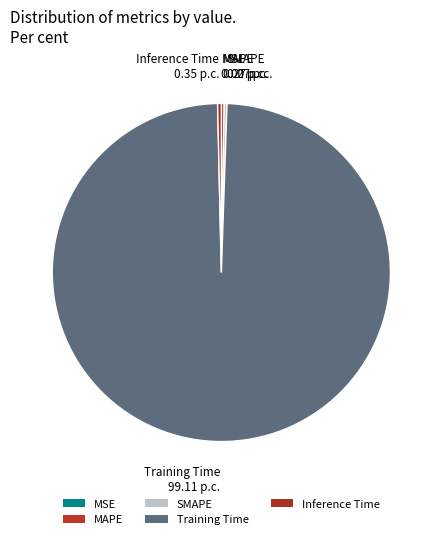

Which category has the smallest portion of the pie?

MSE